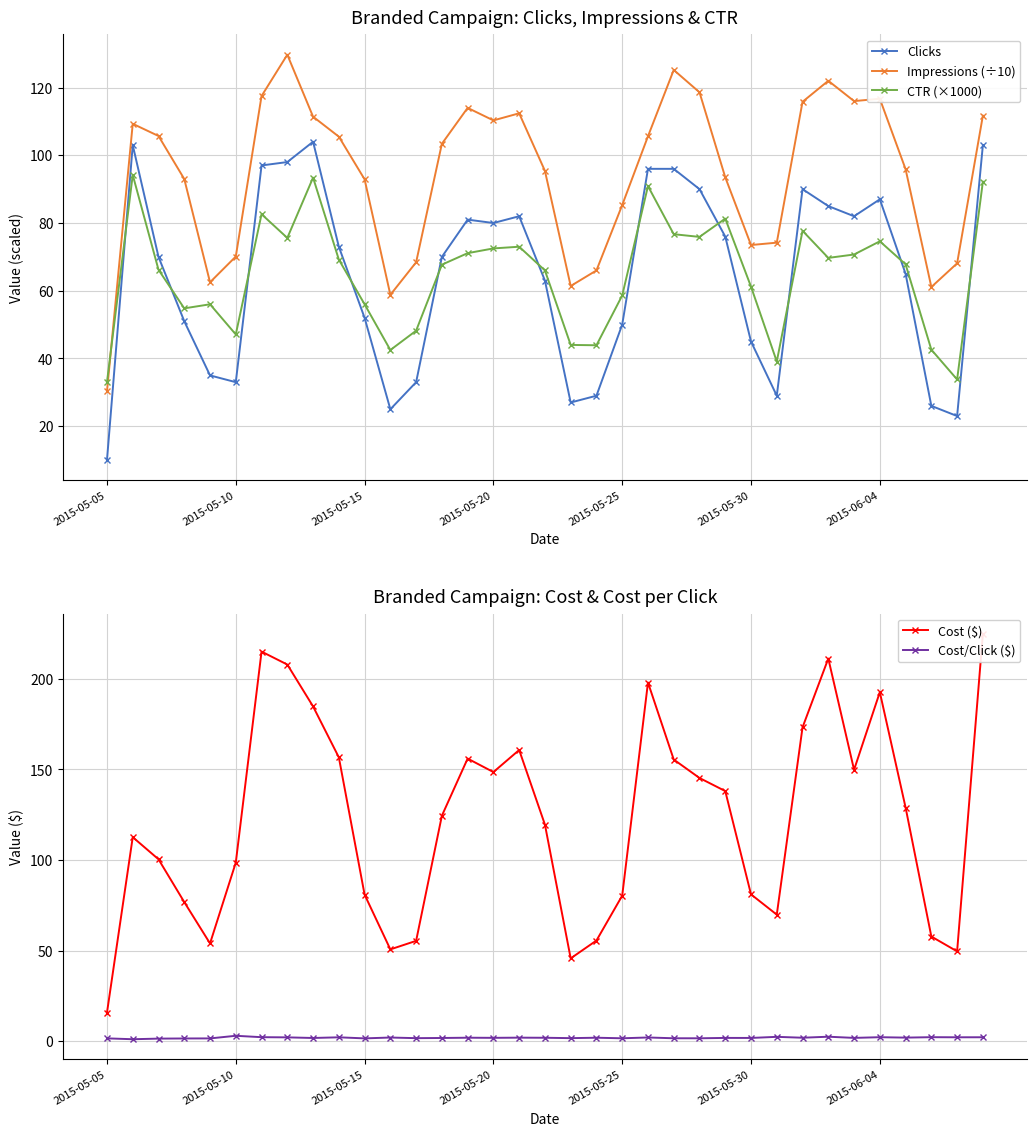

At which category is the sum across all series the highest?

34